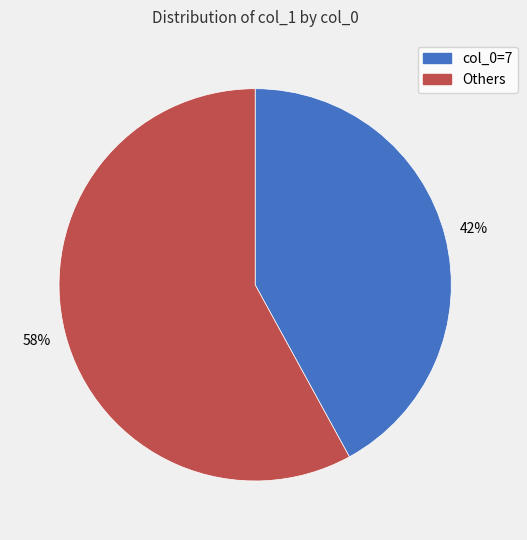

To the nearest percent, what is the difference between the largest and smallest slice percentages?

16%